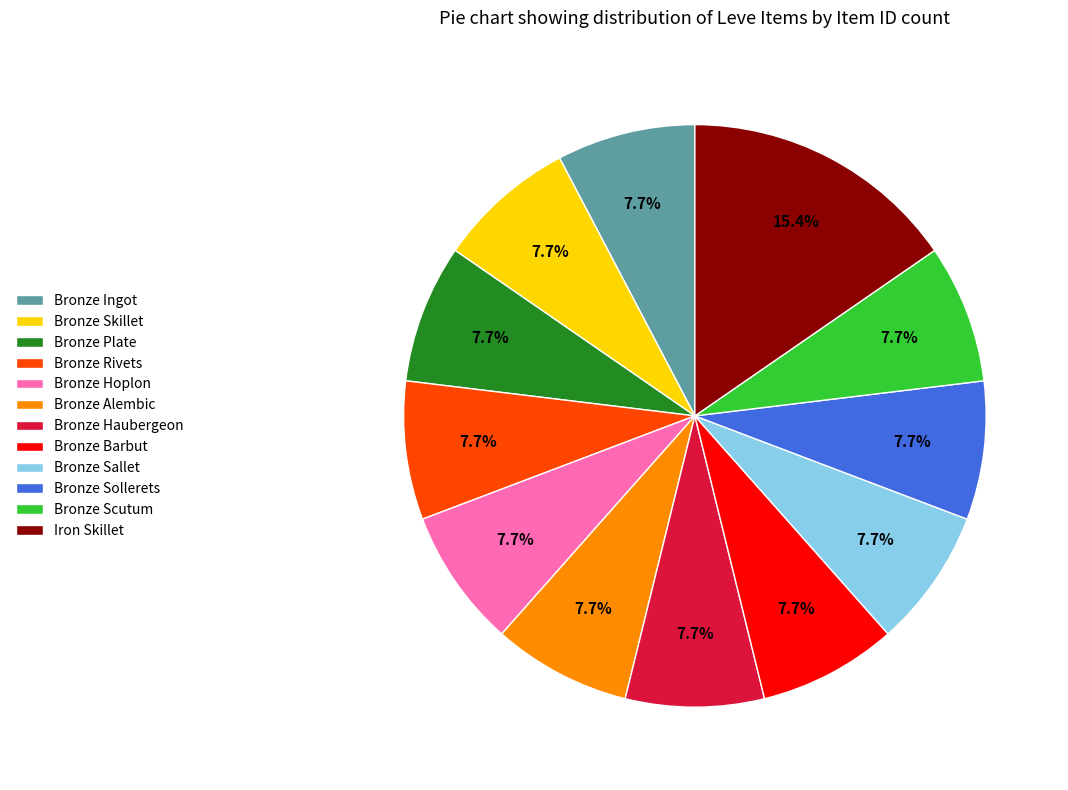

To the nearest percent, what percentage of the pie is Bronze Barbut?

8%